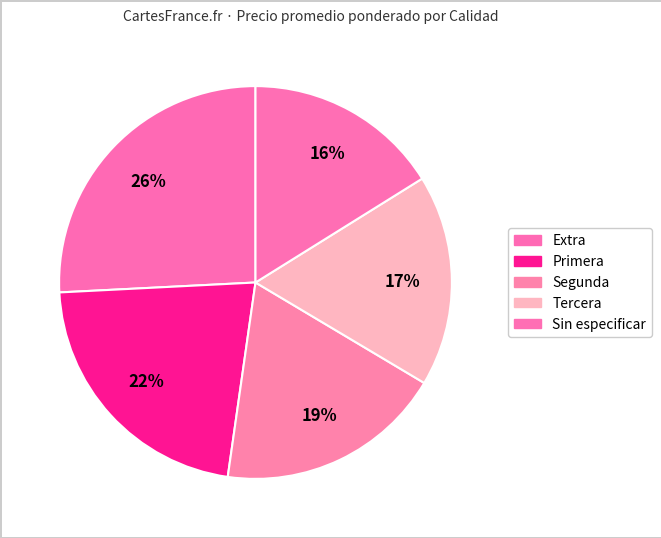

How many segments does this pie chart have?

5